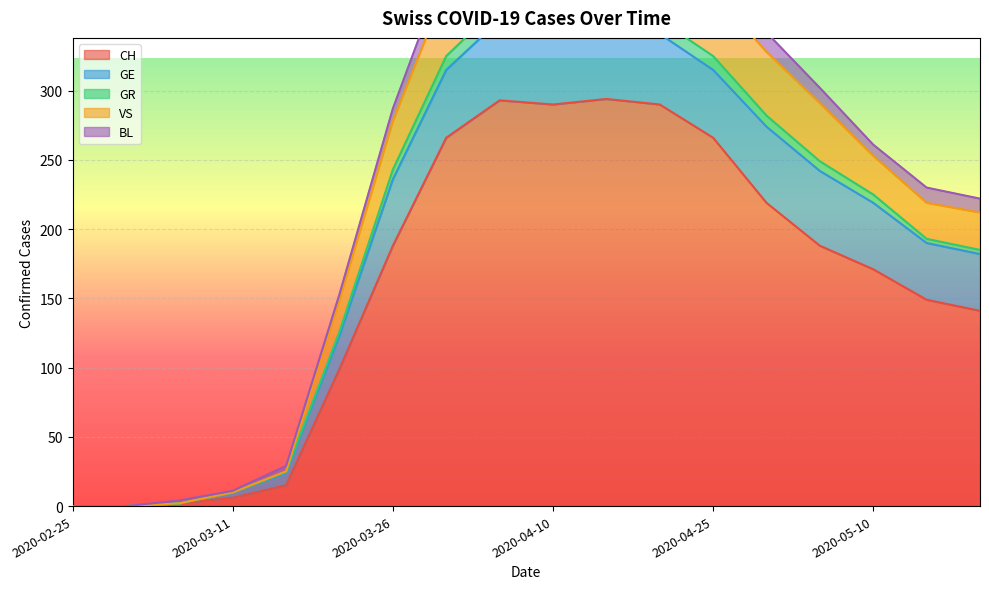

Rank the series at 2020-04-15 from lowest to highest value.

GR, BL, VS, GE, CH